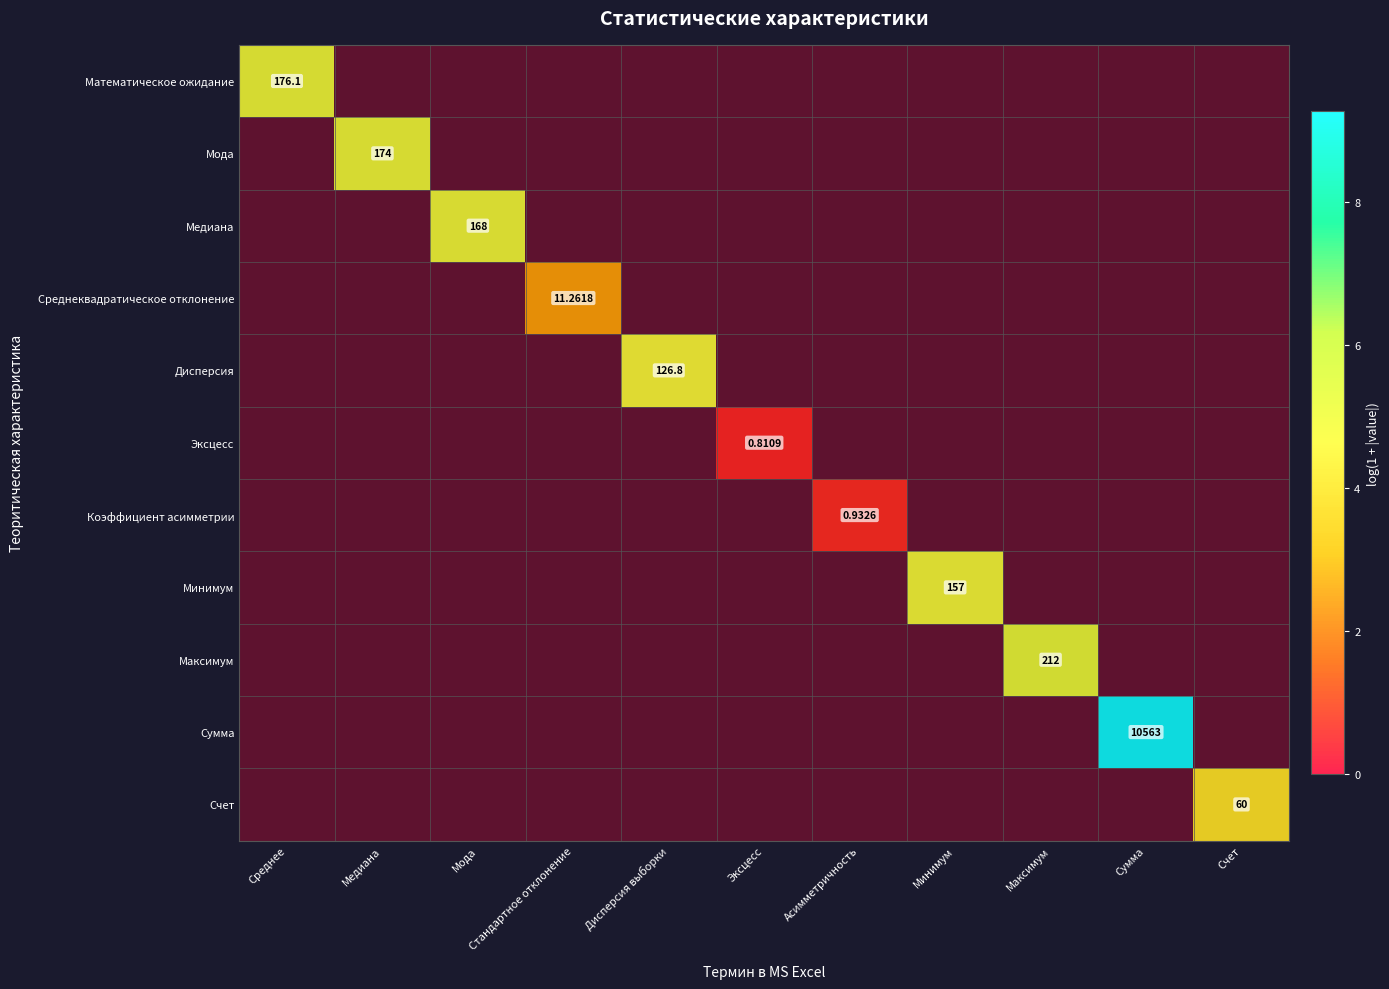

Which category has the lowest value across all series?

Эксцесс